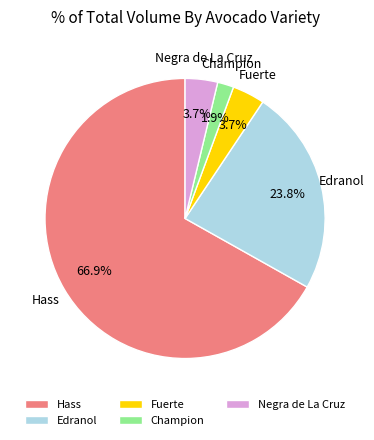

To the nearest percent, what is the difference between the largest and smallest slice percentages?

65%